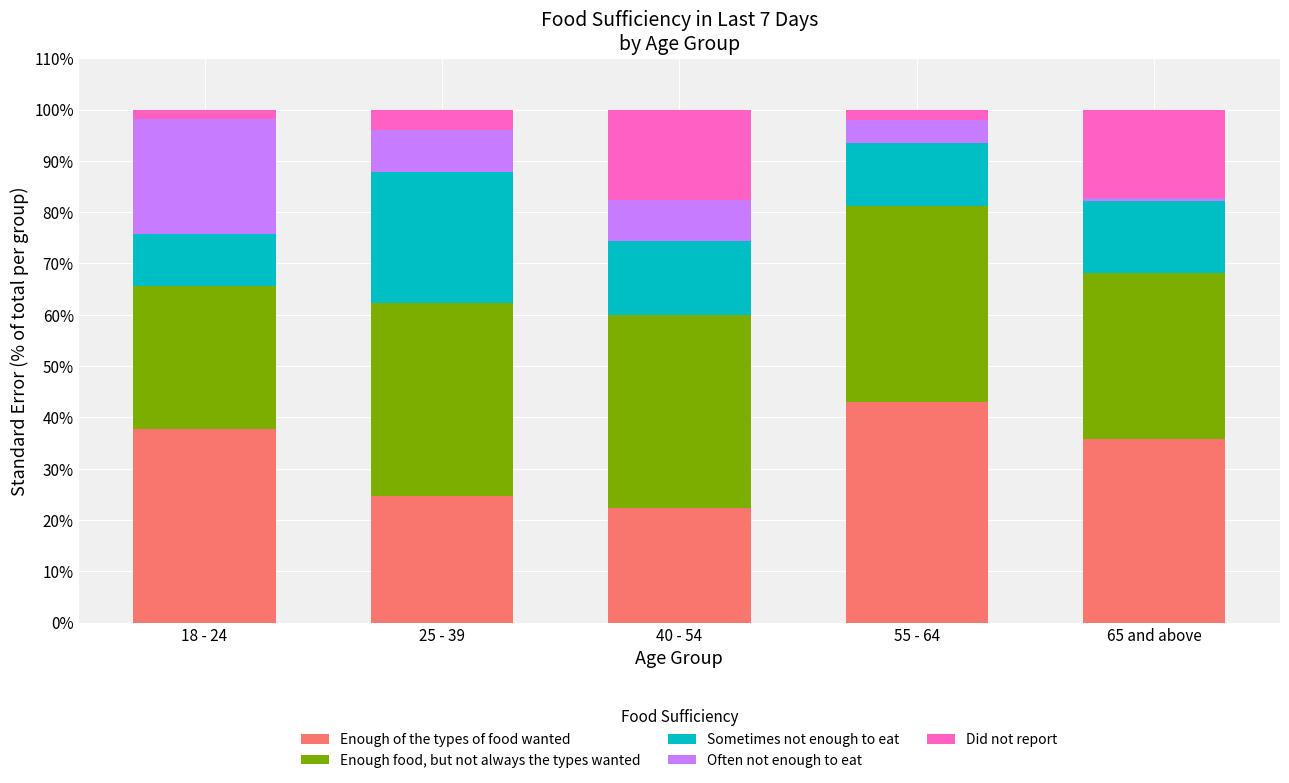

Reading left to right, transcribe the values for Enough of the types of food wanted.

37.8	24.7	22.4	43.1	35.8